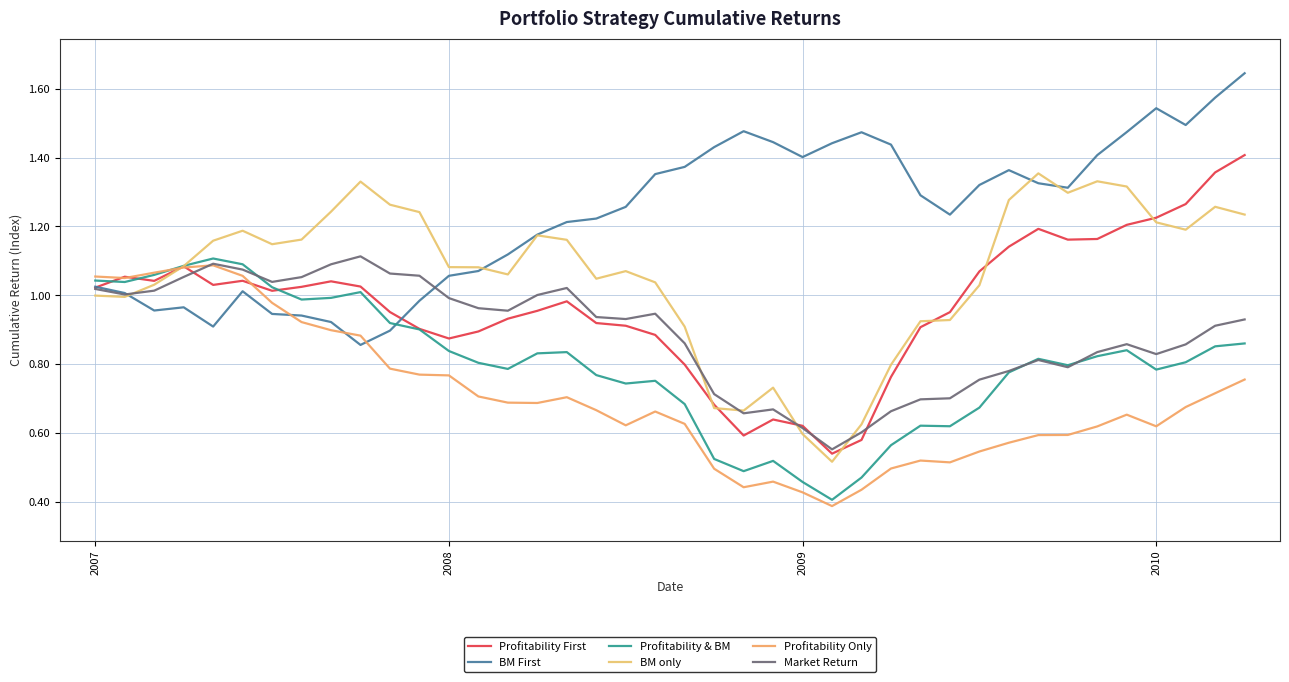

What are all the series names shown in the legend?

Profitability First, BM First, Profitability & BM, BM only, Profitability Only, Market Return